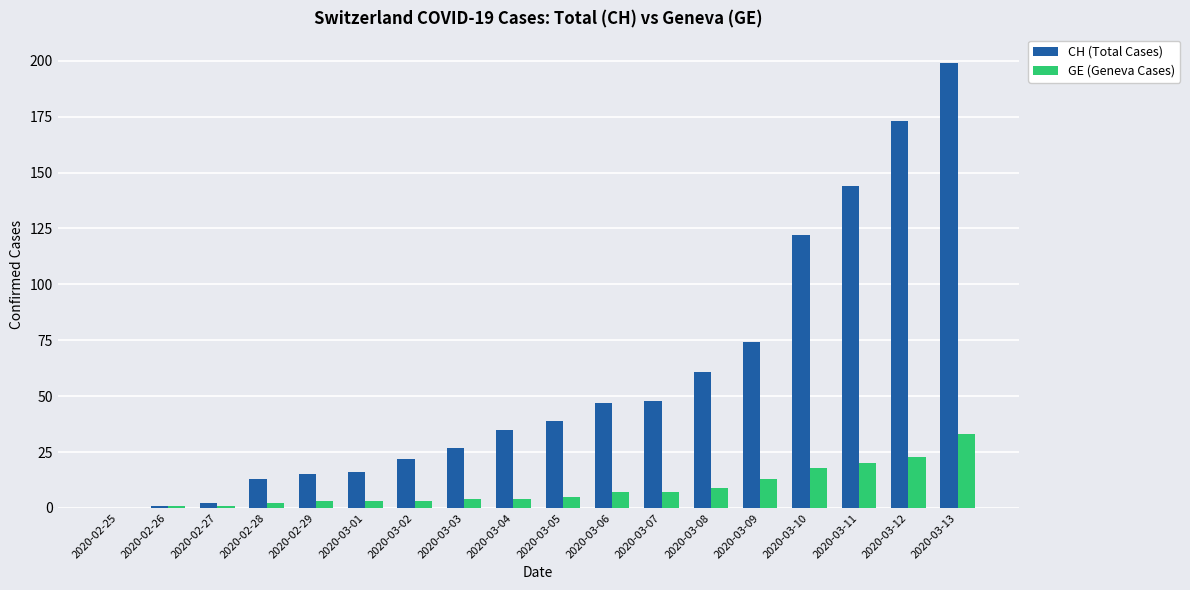

What is the difference between the GE (Geneva Cases) values at 2020-03-12 and 2020-03-04?

19